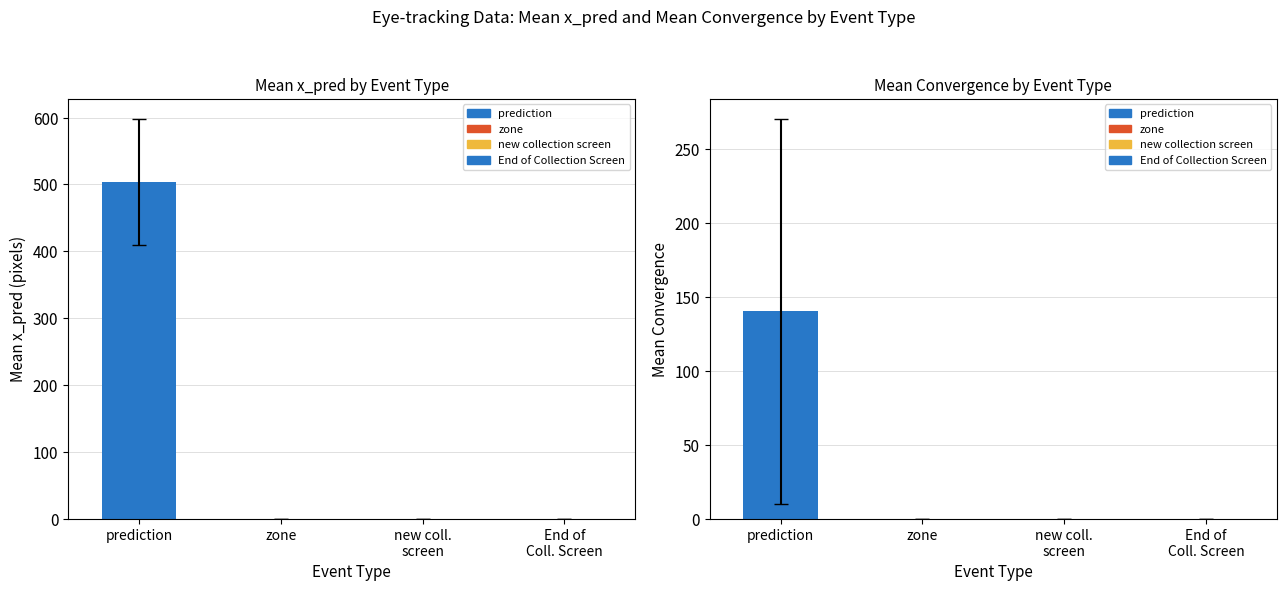

Reading left to right, list all the values displayed in this chart.

Mean x_pred: 504.0	0.0	0.0	0.0
Mean Convergence: 140.1	0.0	0.0	0.0